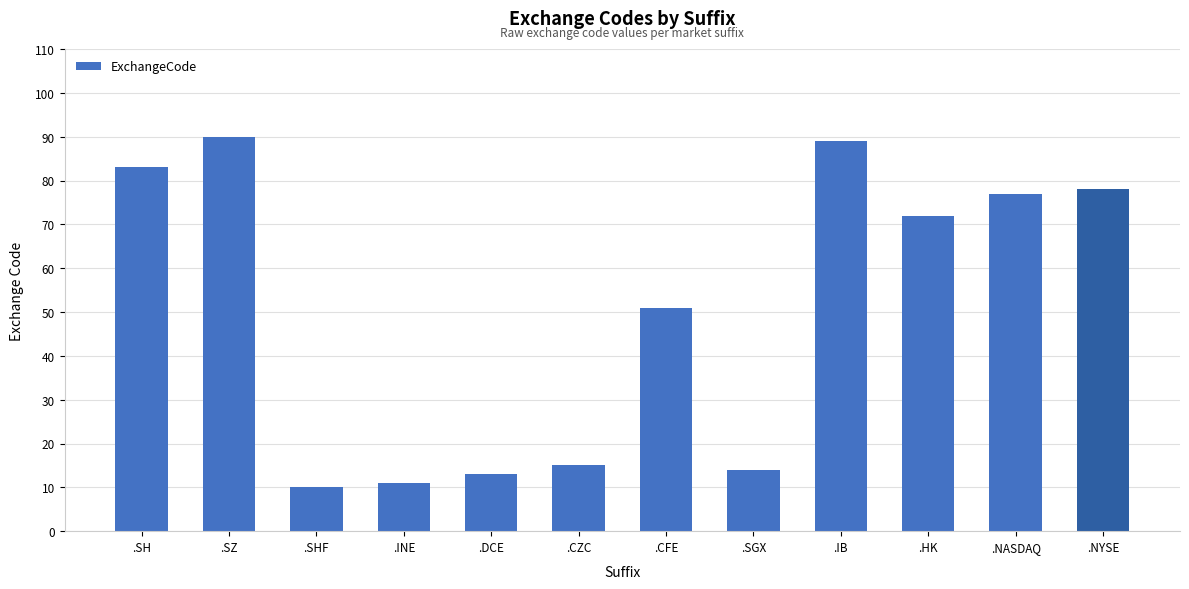

Read the value at .NYSE.

78